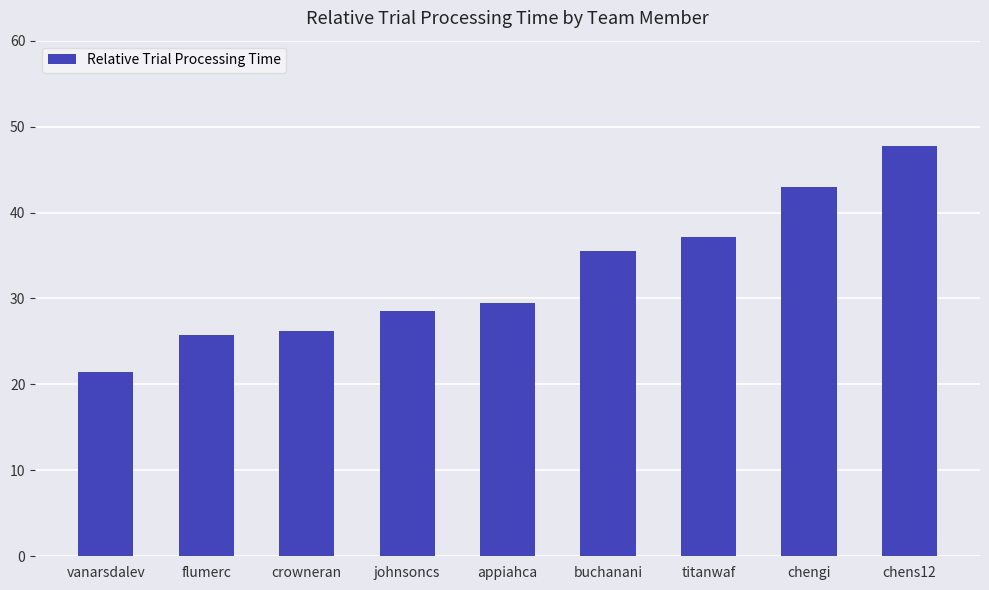

What is the label of the 5th bar from the left?

appiahca